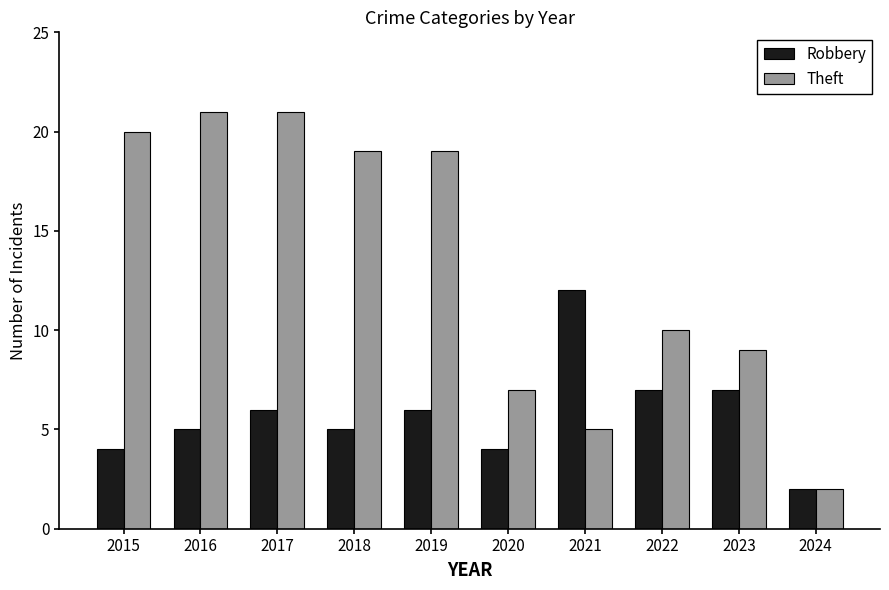

Which series changed the most between 2019 and 2022?

Theft